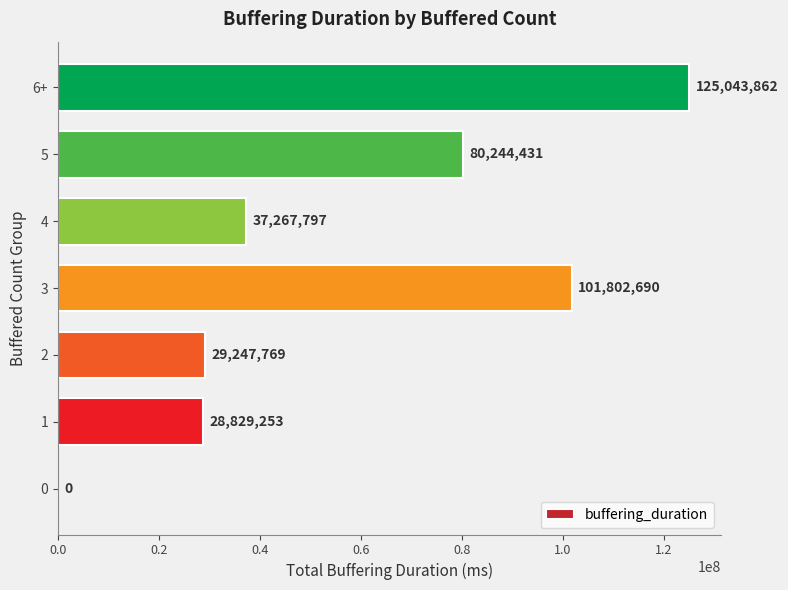

Where is the data nearest to the value 62521931?

5